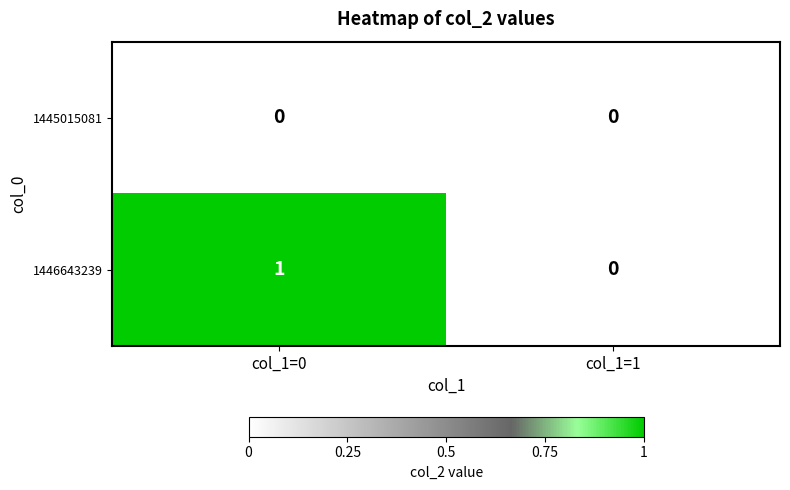

At which category is the sum across all series the highest?

col_1=0